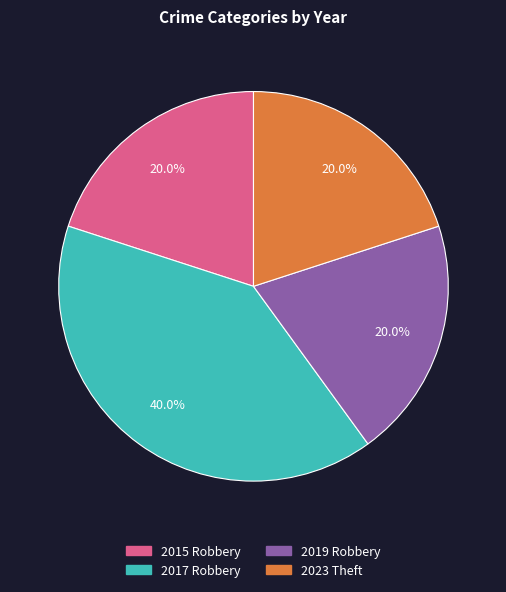

To the nearest percent, what is the combined percentage of 2019 Robbery and 2023 Theft?

40%